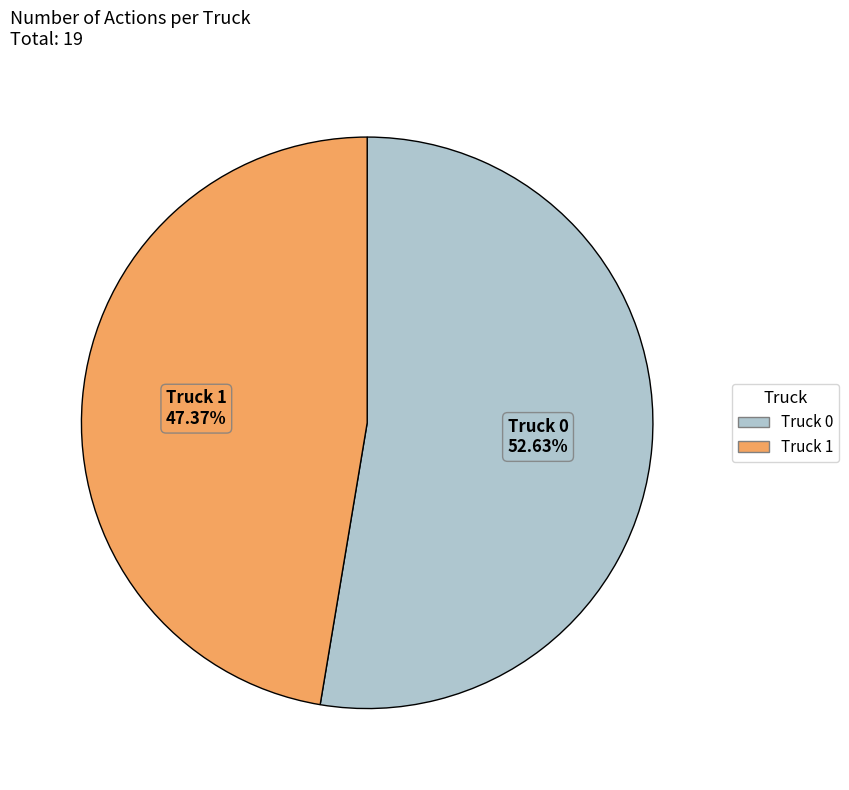

True or false: Truck 0 accounts for 42% of the total.

False